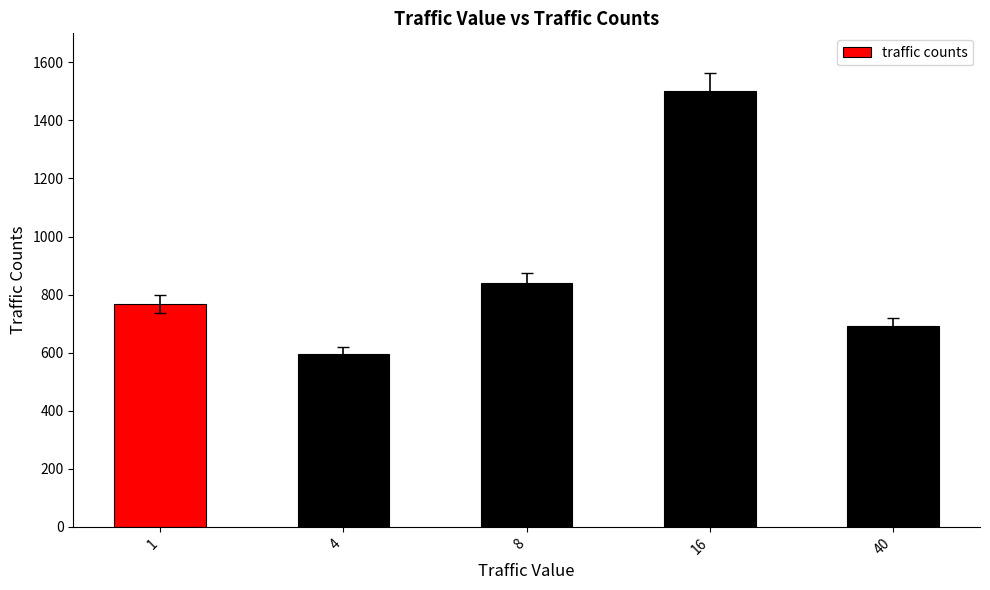

How many bars are there in total?

5